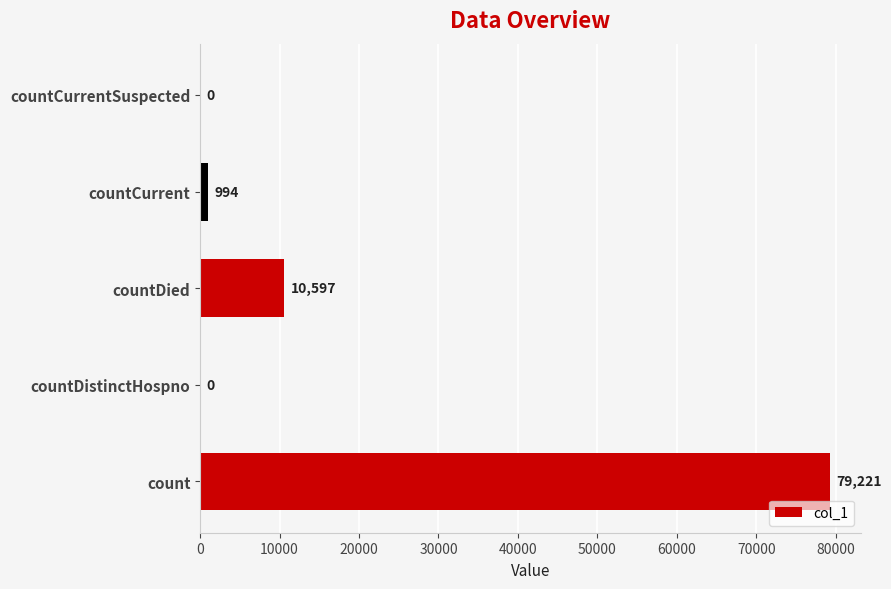

Are the bars horizontal?

Yes